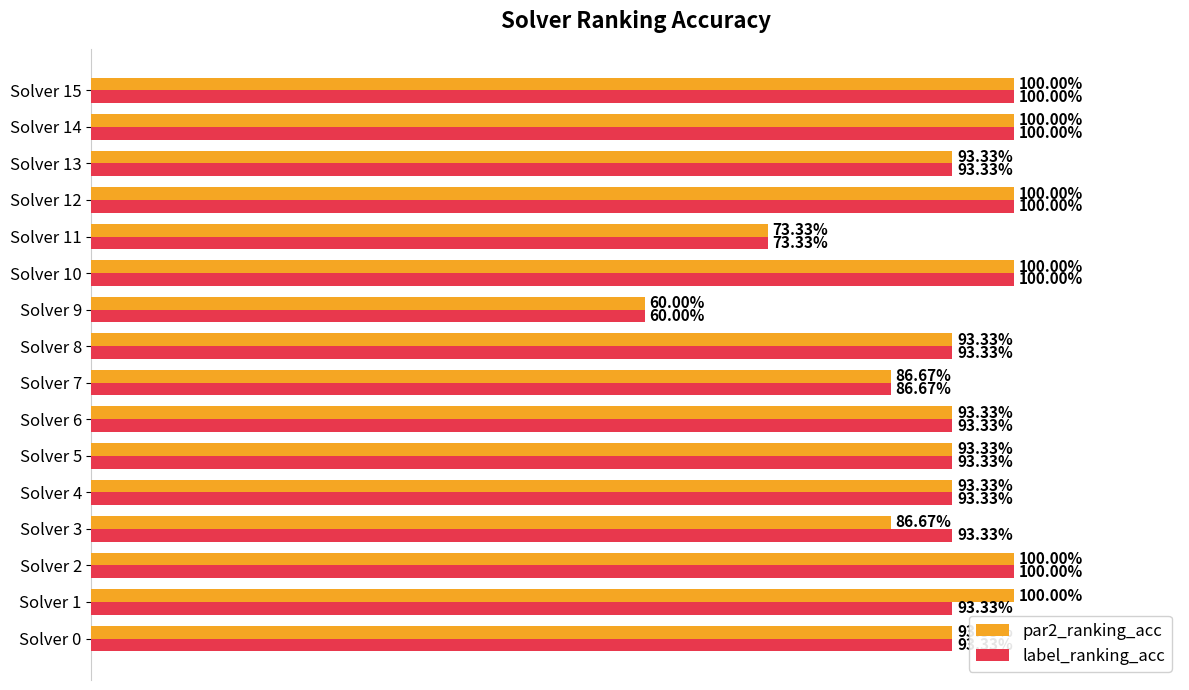

What are all the series names shown in the legend?

par2_ranking_acc, label_ranking_acc